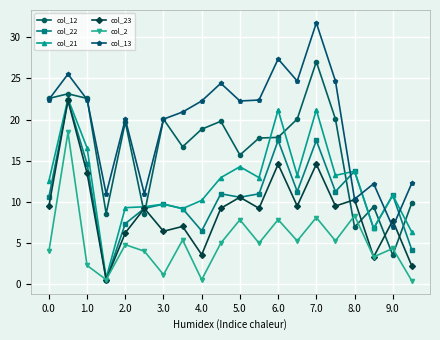

True or false: col_2 has more than 0 interior local peaks.

True